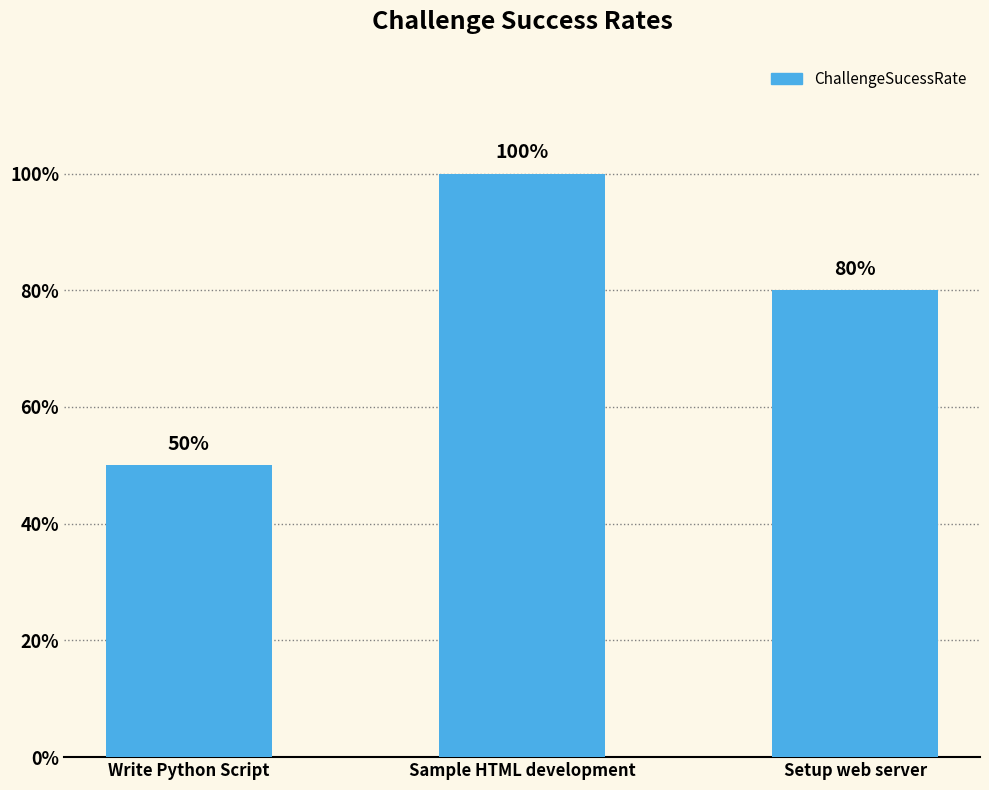

Approximately how many times larger is the value at Setup web server compared to Write Python Script?

1.6